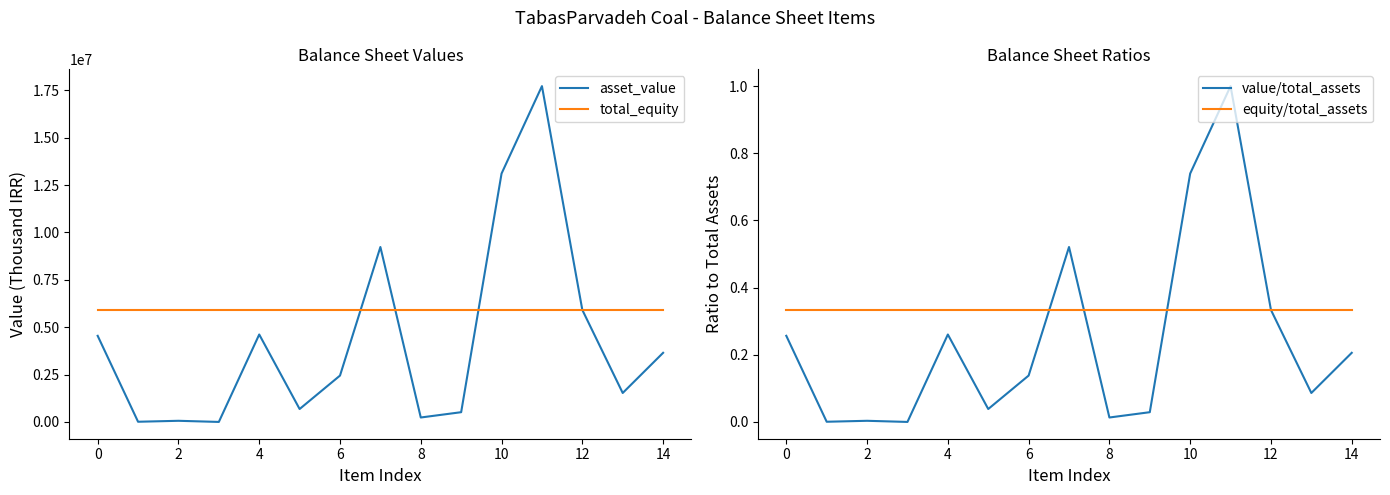

The value of asset_value at 4 is 4613044. True or false?

True